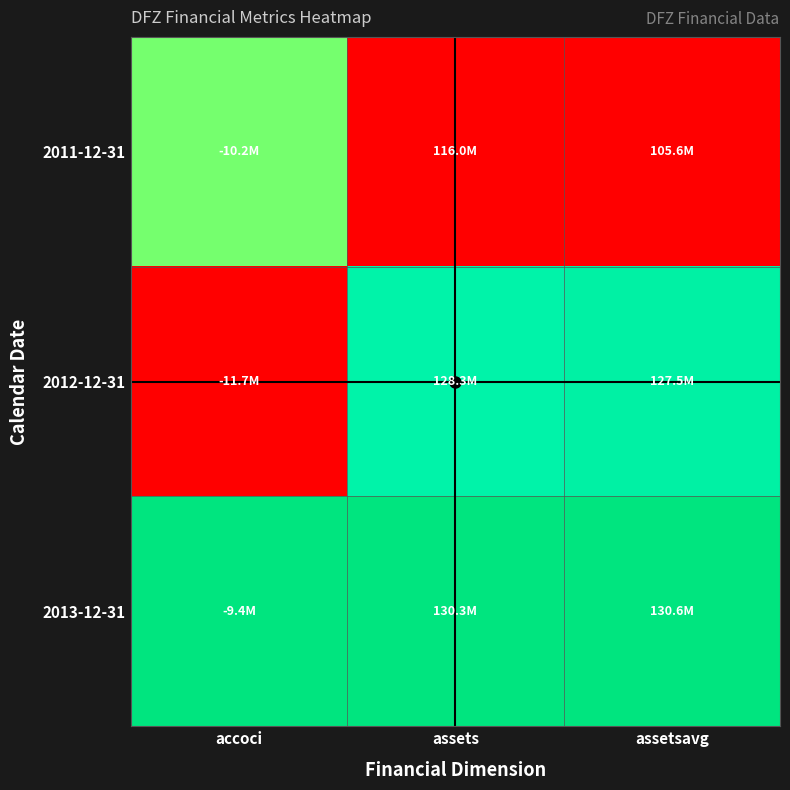

Which series has the largest range (max minus min)?

2012-12-31